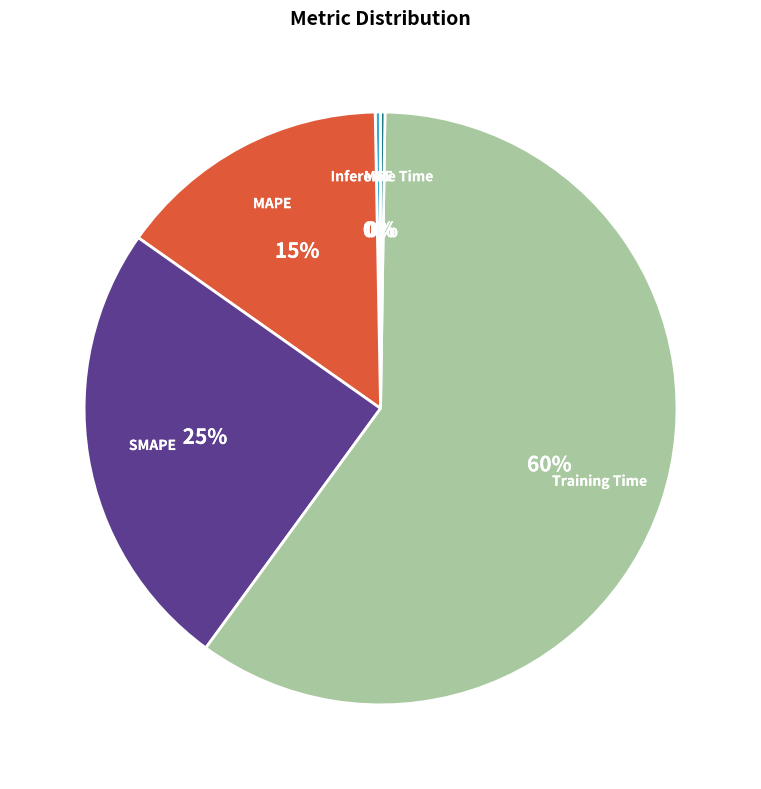

Does any single category account for the majority?

Yes